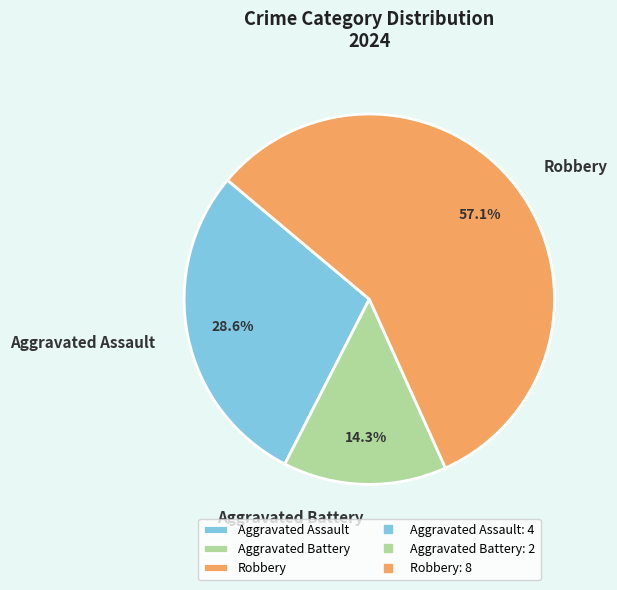

Rank the categories by value from lowest to highest.

Aggravated Battery, Aggravated Assault, Robbery